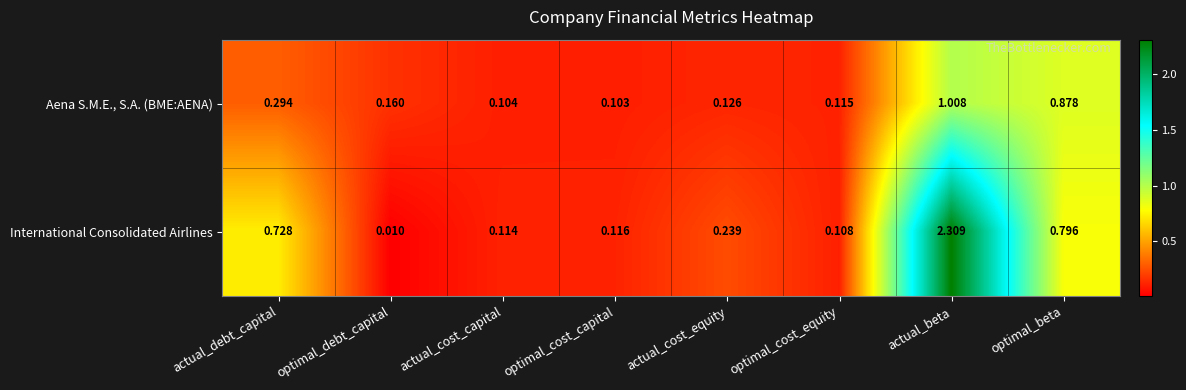

Is the value of Aena S.M.E., S.A. (BME:AENA) at actual_debt_capital greater than the value of International Consolidated Airlines at optimal_cost_equity?

Yes